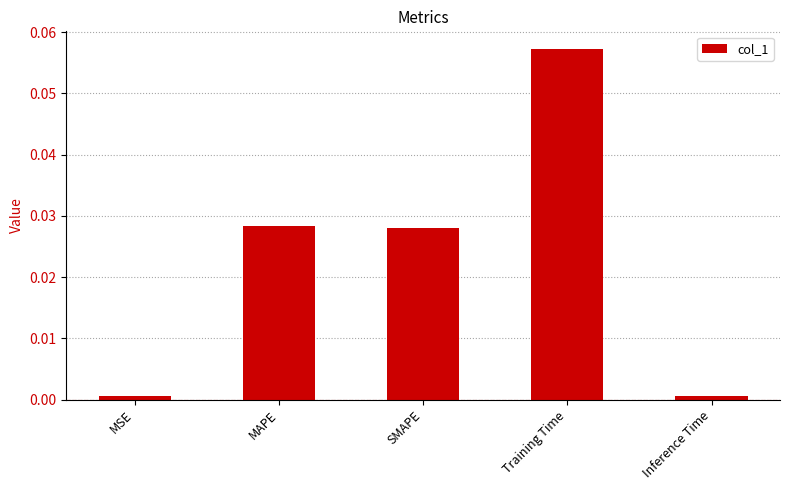

The value at SMAPE is 0.0. True or false?

True